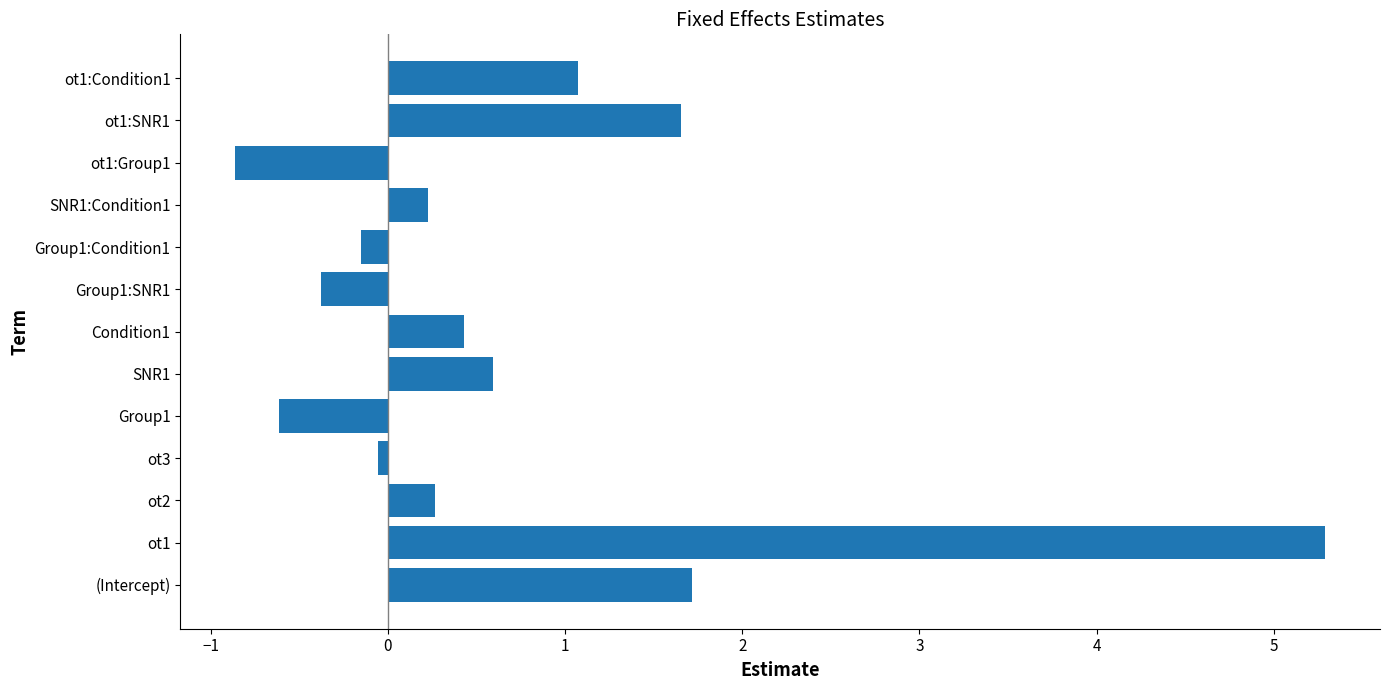

The value at (Intercept) is 1.7. True or false?

True